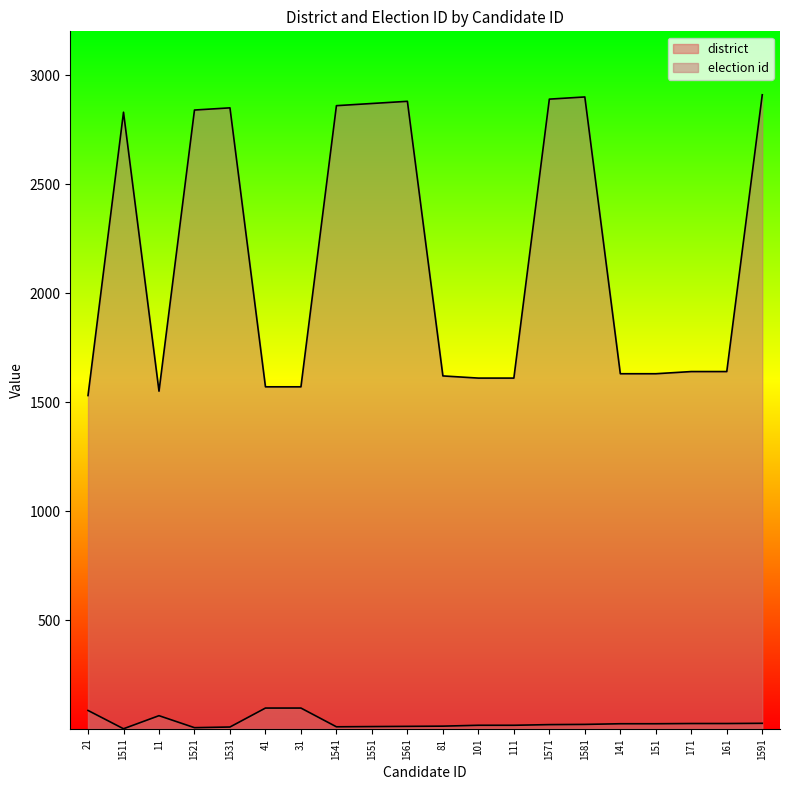

How many categories are shown in the chart?

20